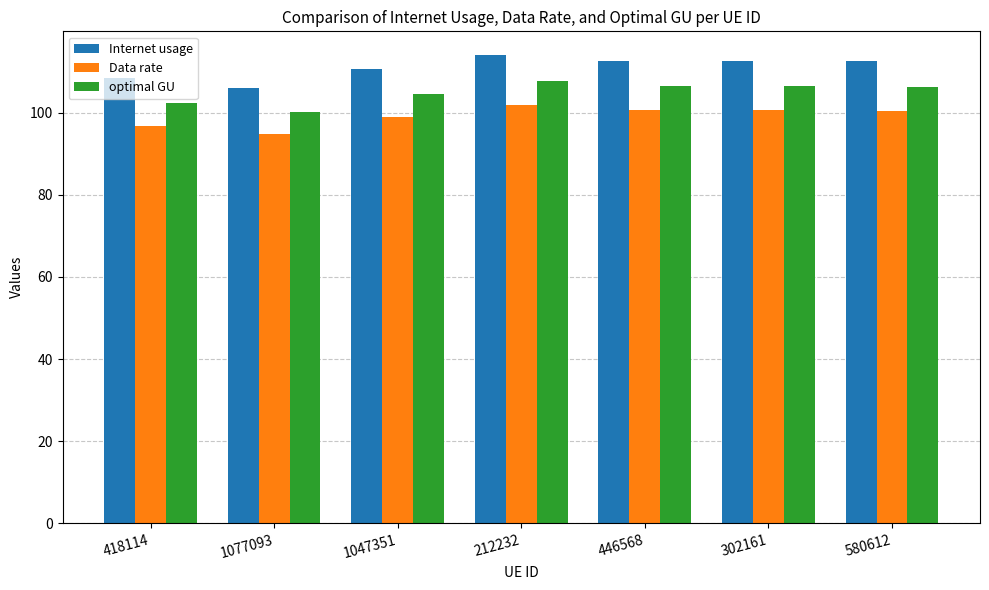

Is it true that Internet usage equals 151.1 at 1047351?

False